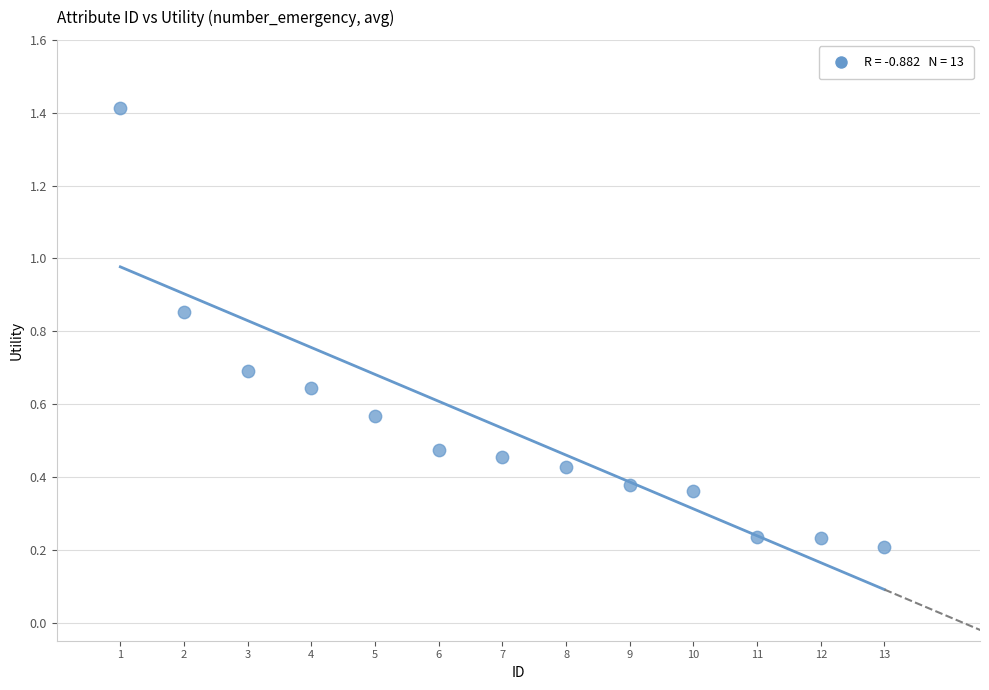

What is the range of X values (max minus min)?

12.0